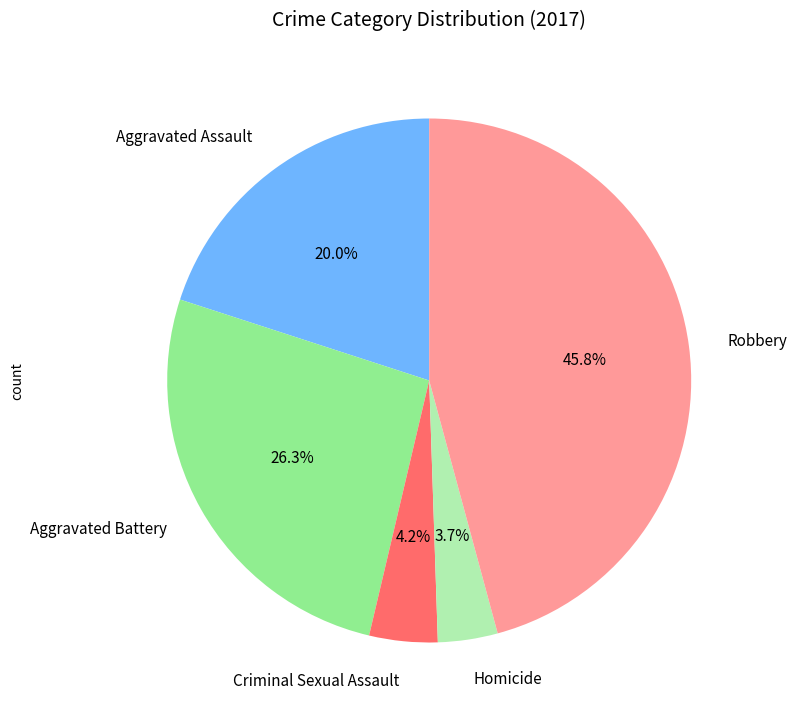

Which slice is the smallest?

Homicide